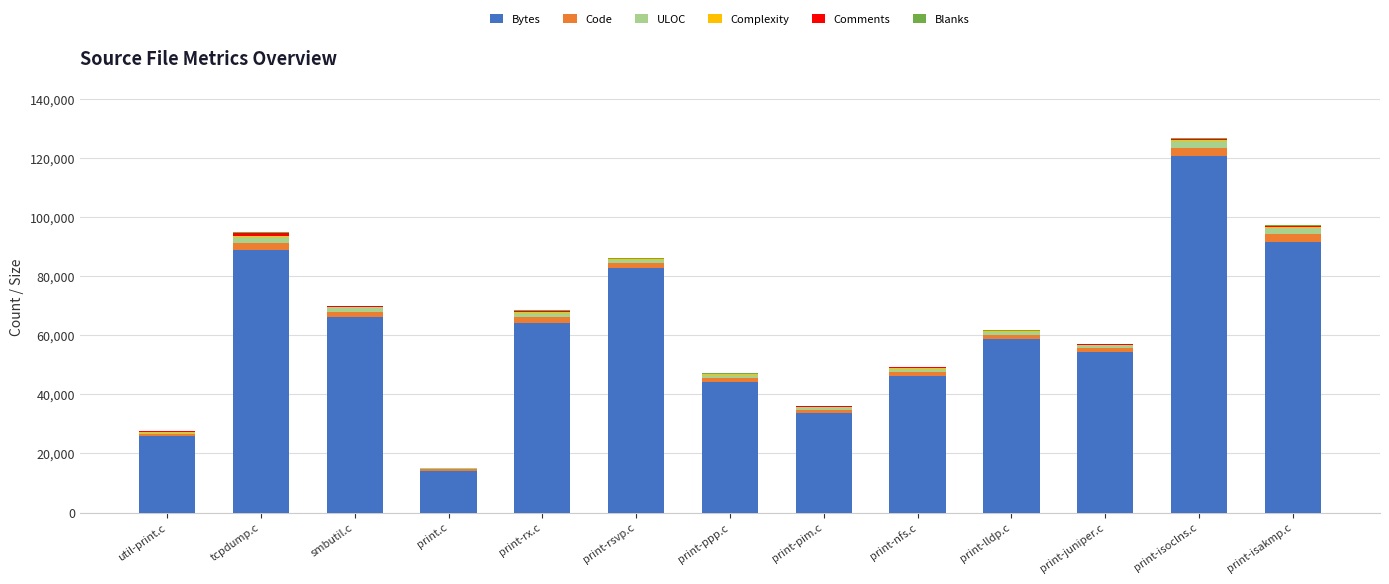

What is the sum of all Bytes values?

791701